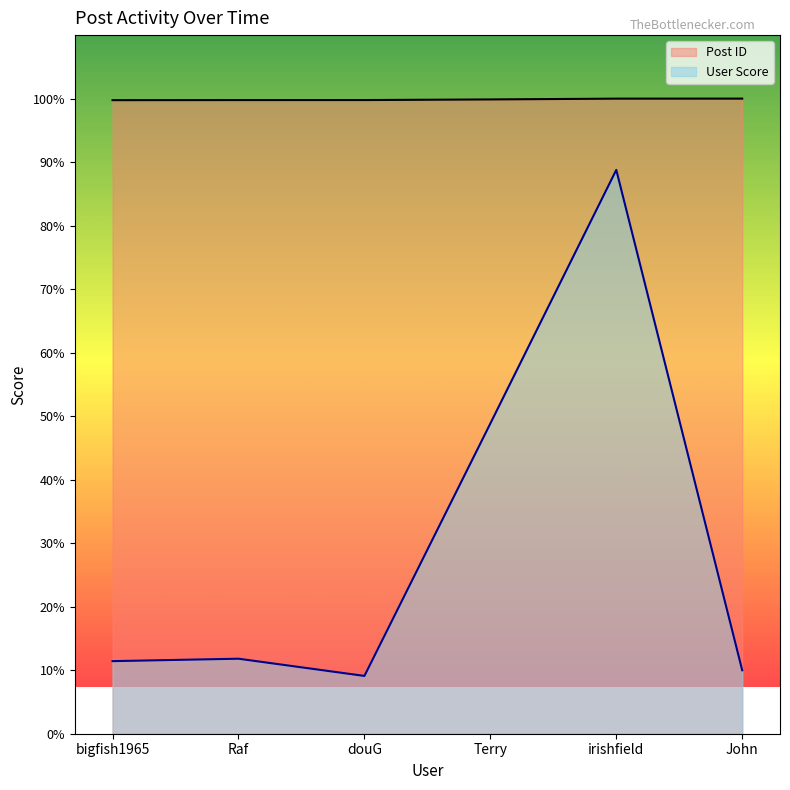

Rank the series at Terry from highest to lowest value.

Post ID, User Score